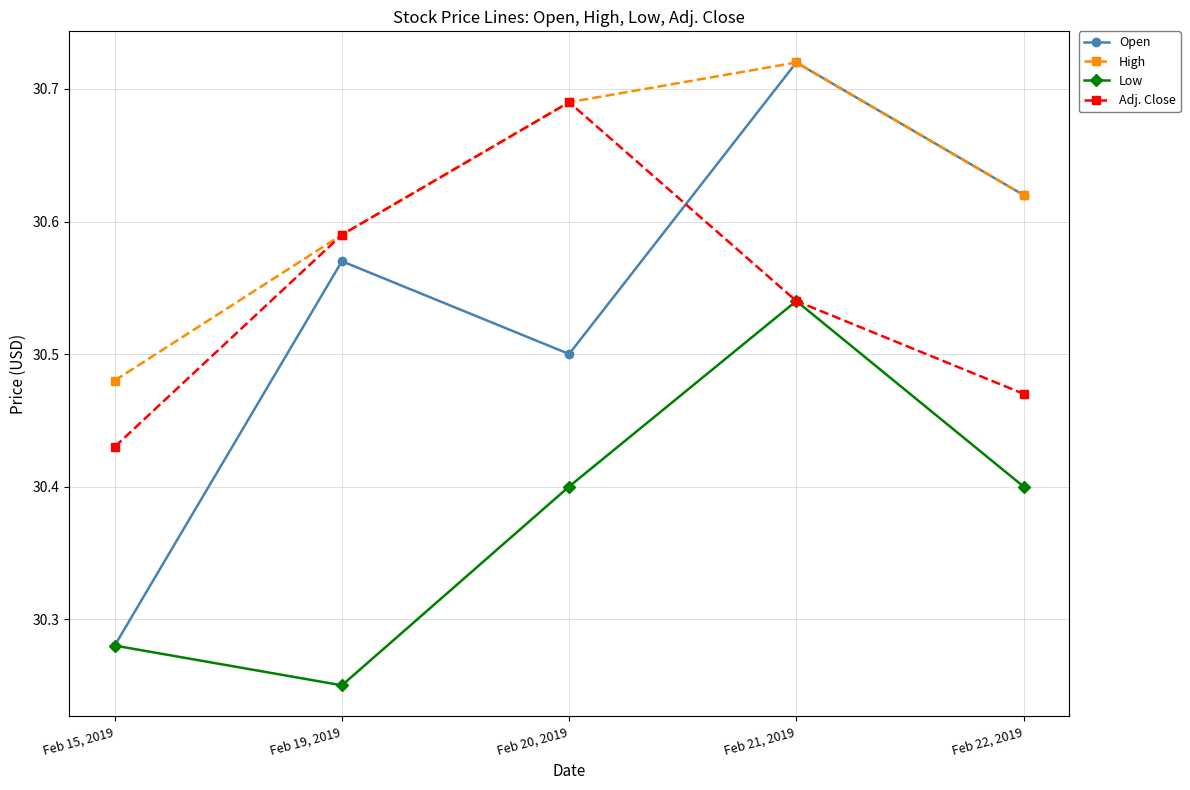

What is the difference between the highest and lowest values at Feb 19, 2019?

0.3